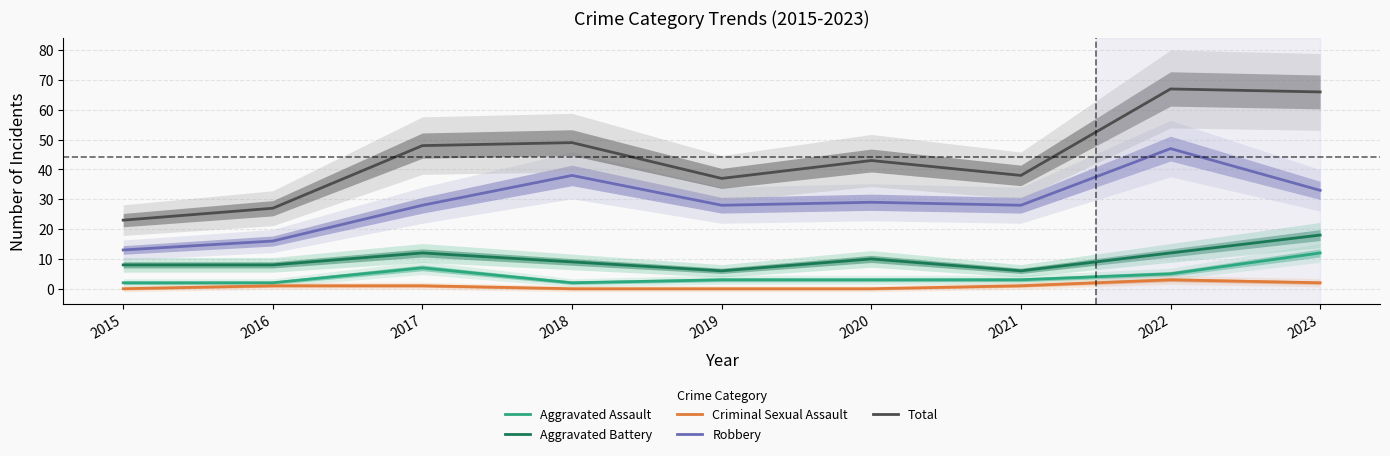

Which category has the lowest value across all series?

2015